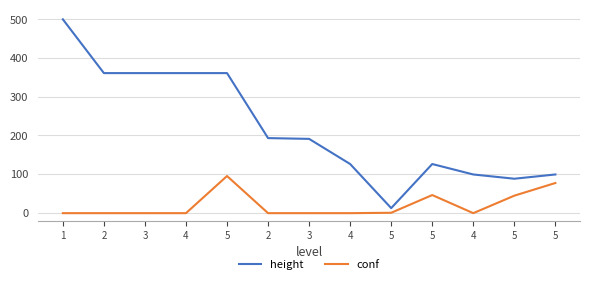

Is this an area chart (filled region under the line)?

No